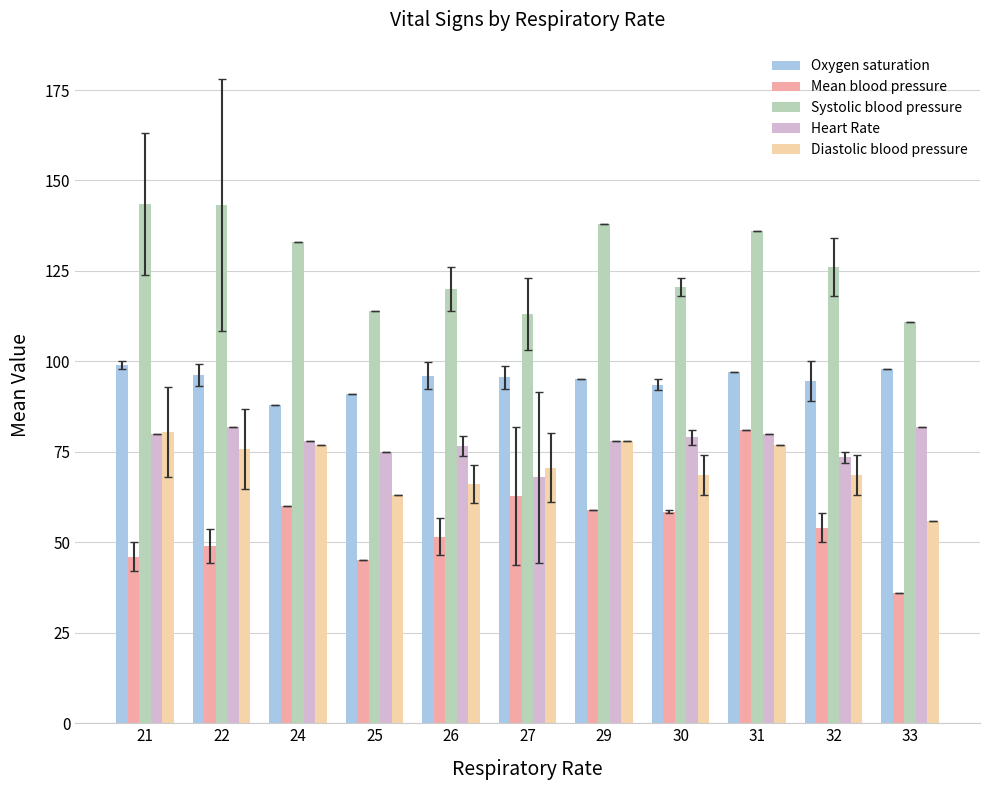

How many data points in Mean blood pressure are less than 54?

5